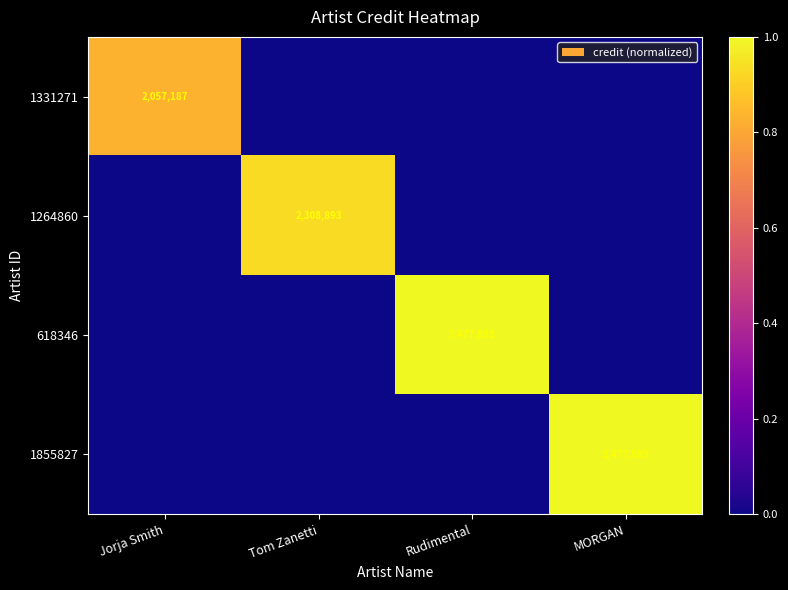

What is the sum of all 618346 values?

1.0